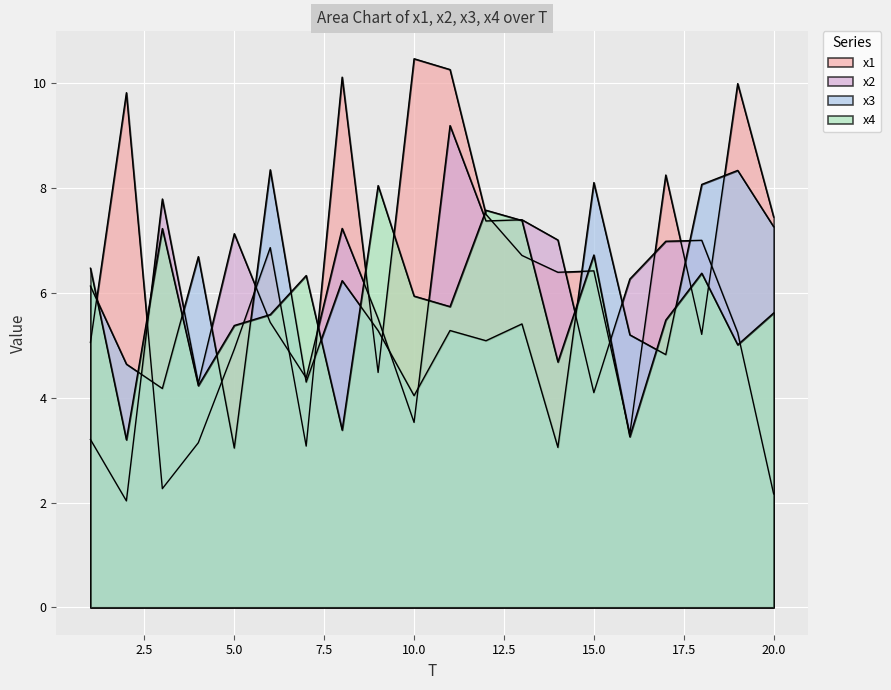

What is the sum of all x3 values?

113.5